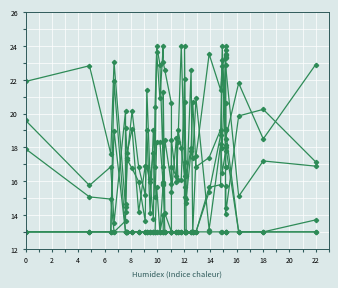

True or false: col_9 and col_12 cross at least once.

False